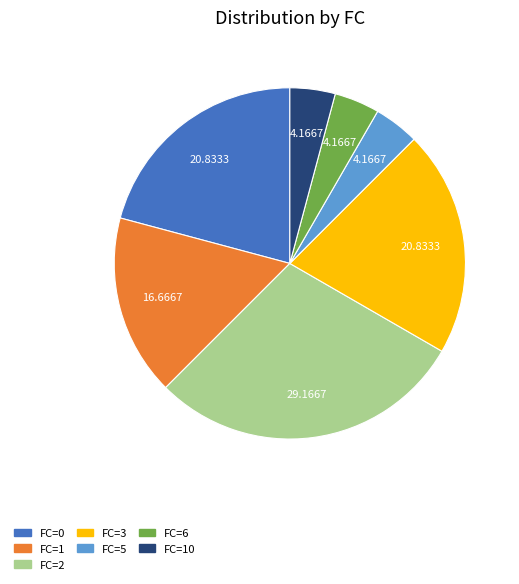

Is there a majority slice in this chart?

No